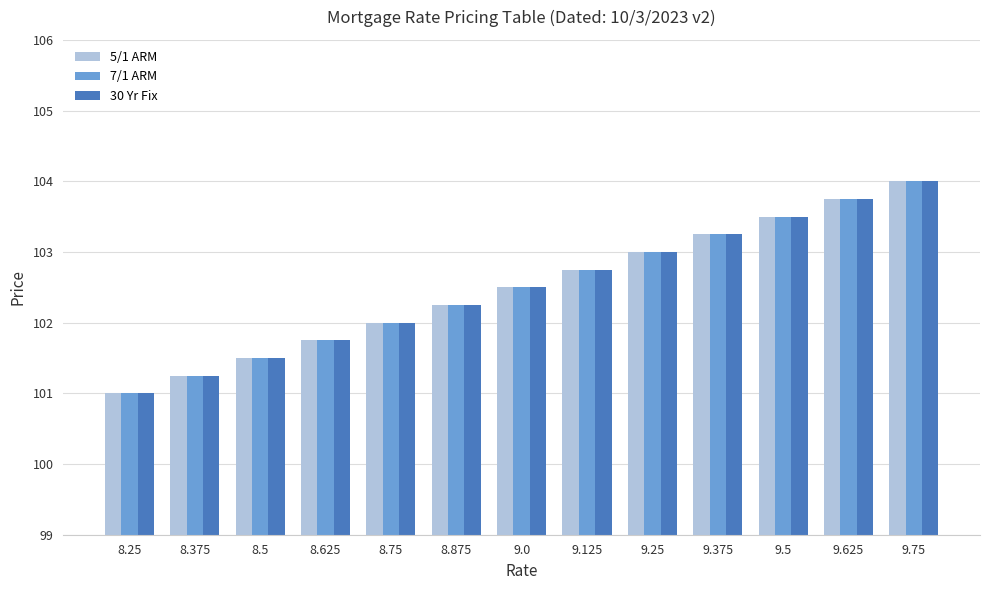

Is the value of 7/1 ARM at 9.625 greater than the value of 5/1 ARM at 8.75?

Yes